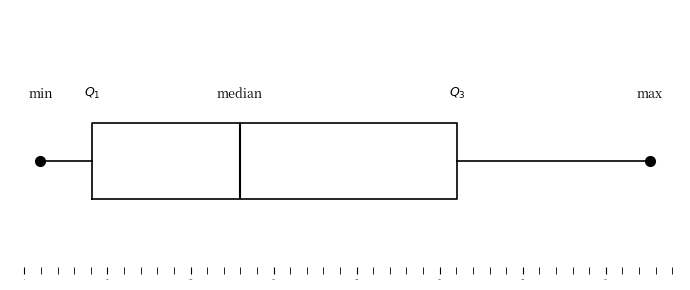

Read this box plot against the x-axis: the position of the median line, the range covered by the box, and the ends of both whiskers. The values are not printed on the chart, so give them approximately, as read against the axis.

median 13000, box 4000 to 26000, whiskers 1000 to 37500